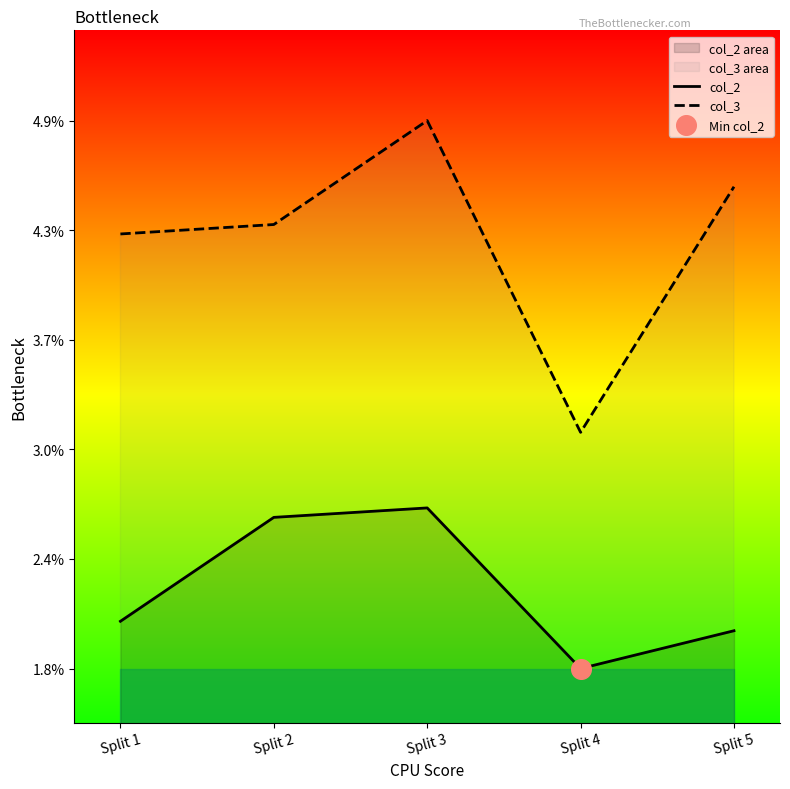

At which category is the sum across all series the highest?

Split 3